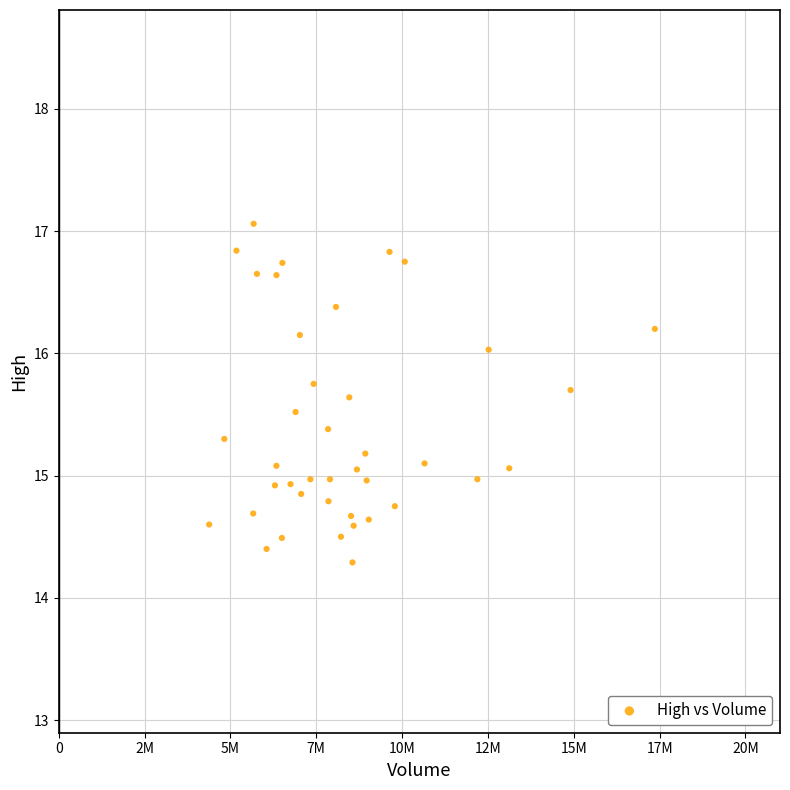

What is the range of X values (max minus min)?

12980400.0